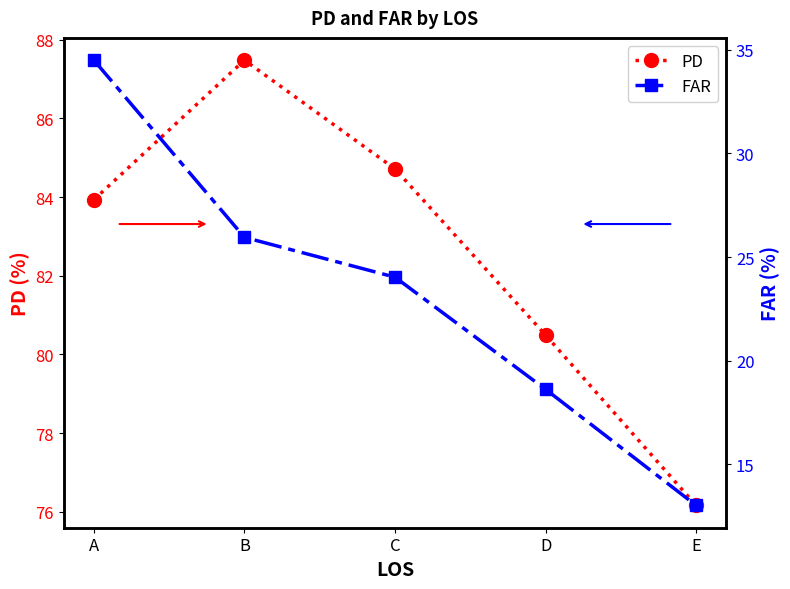

Rank the series by their average value, from highest to lowest.

PD, FAR